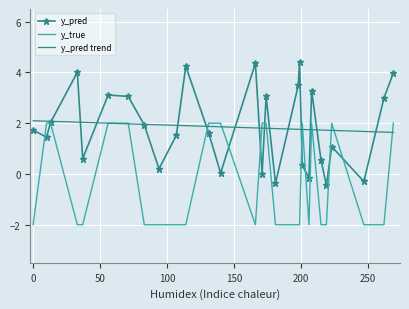

What is the maximum value for y_true?

2.0